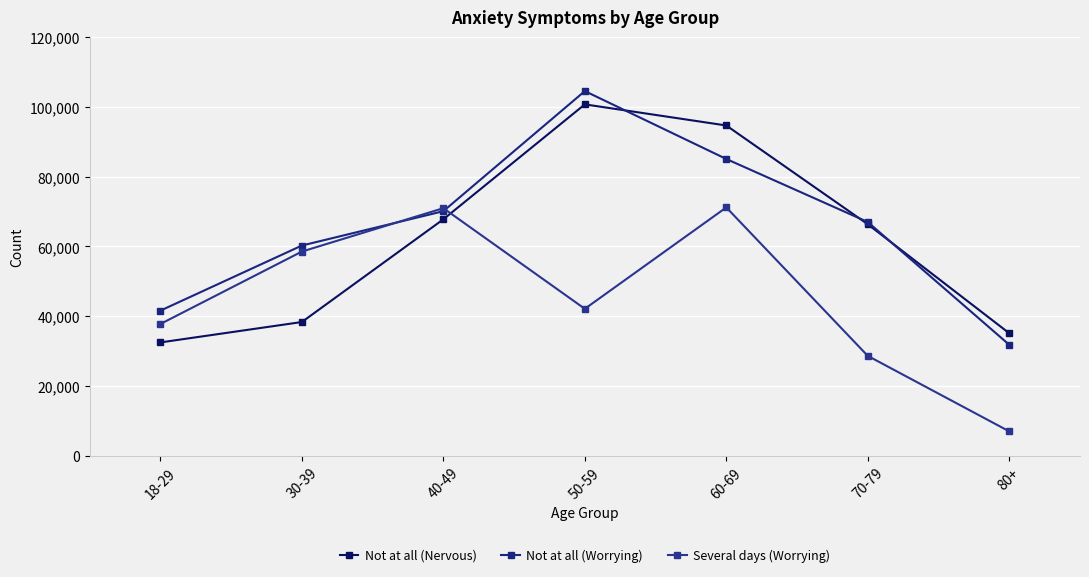

What are all the series names shown in the legend?

Not at all (Nervous), Not at all (Worrying), Several days (Worrying)